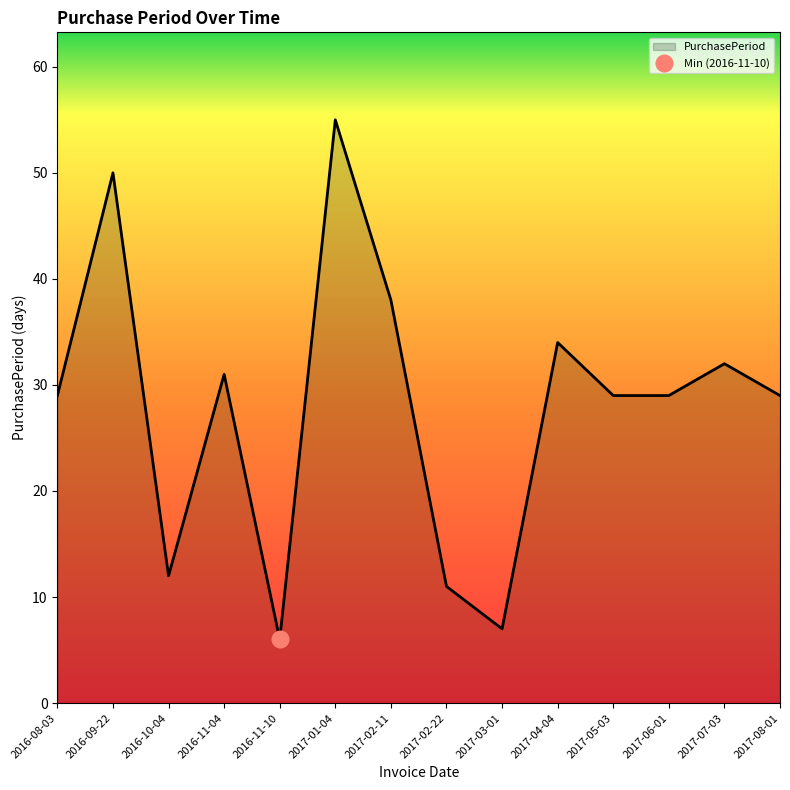

Rank the categories by value from highest to lowest.

2017-01-04, 2016-09-22, 2017-02-11, 2017-04-04, 2017-07-03, 2016-11-04, 2016-08-03, 2017-05-03, 2017-06-01, 2017-08-01, 2016-10-04, 2017-02-22, 2017-03-01, 2016-11-10